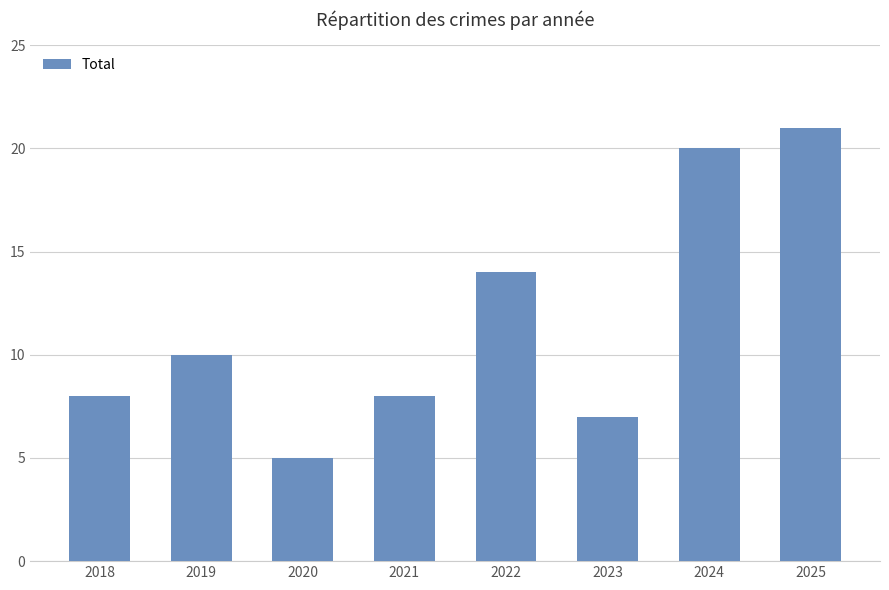

How many bars are there in total?

8